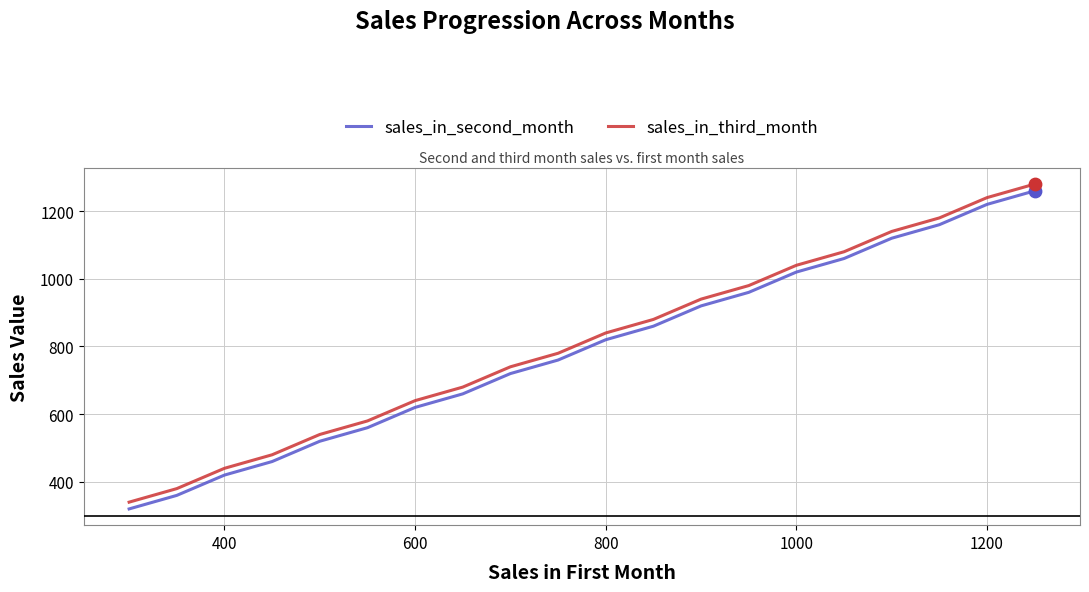

Which series has the largest total across all categories?

sales_in_third_month